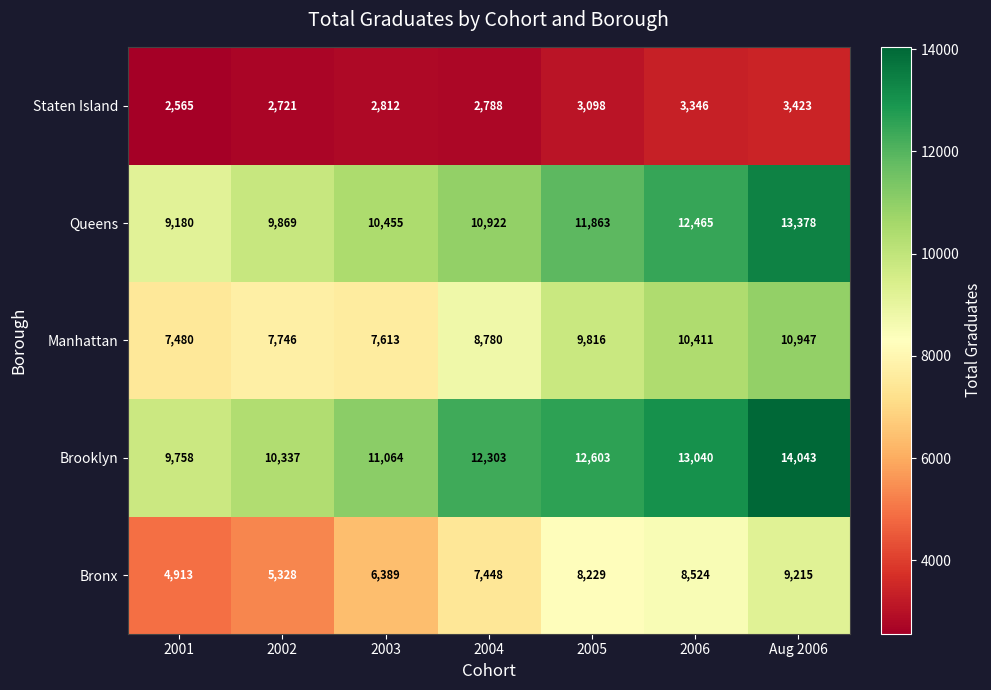

True or false: Staten Island has a value of 4432 at 2003.

False